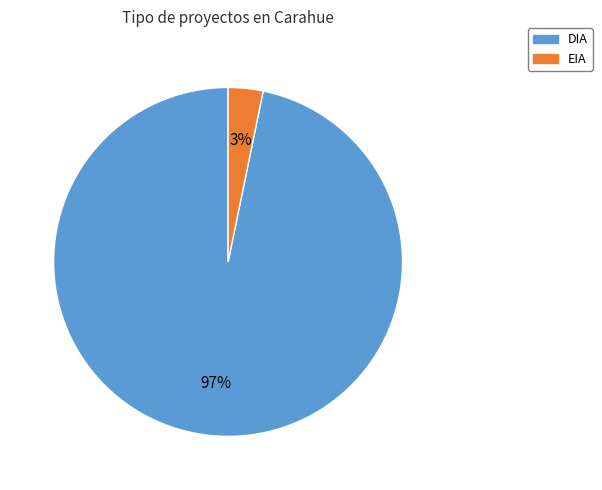

To the nearest percent, what percentage of the pie is EIA?

3%